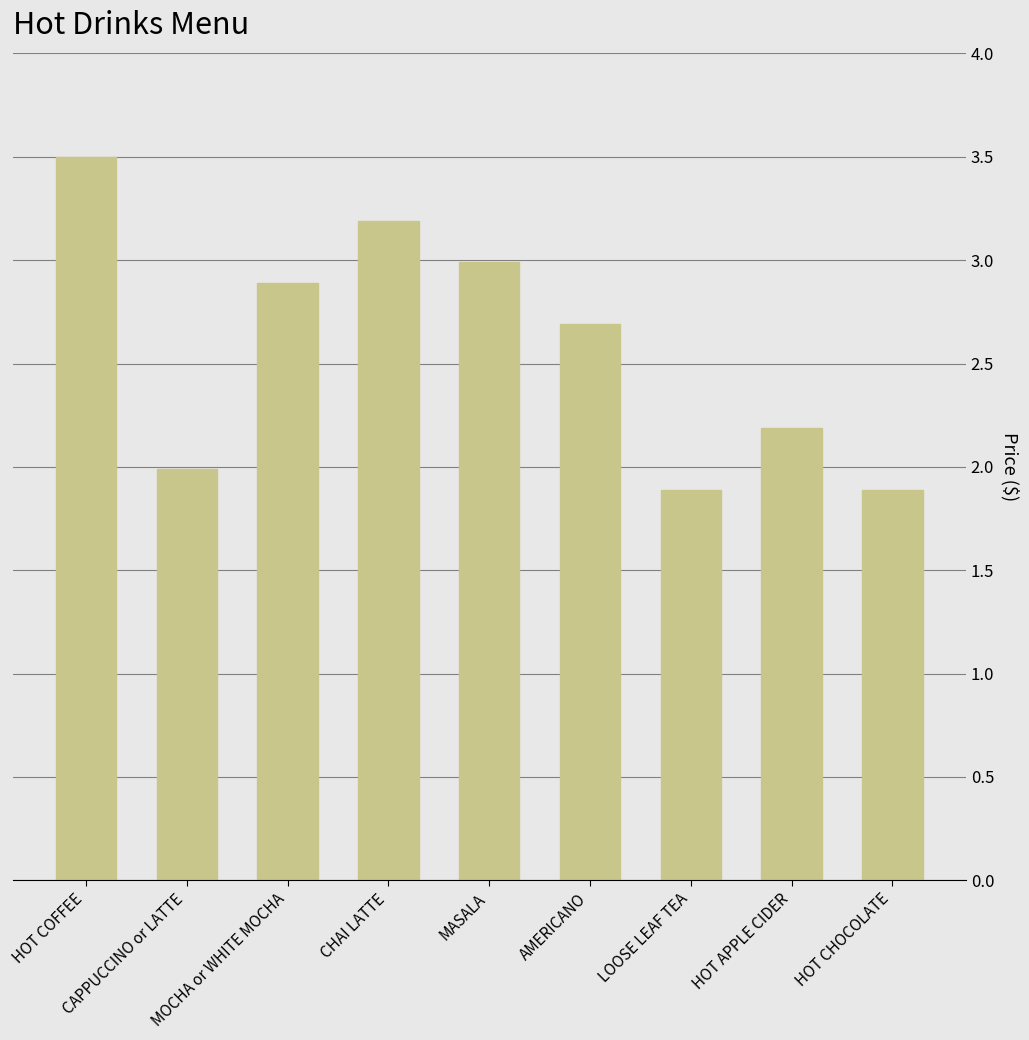

What is the value of the 7th bar from the left?

1.9